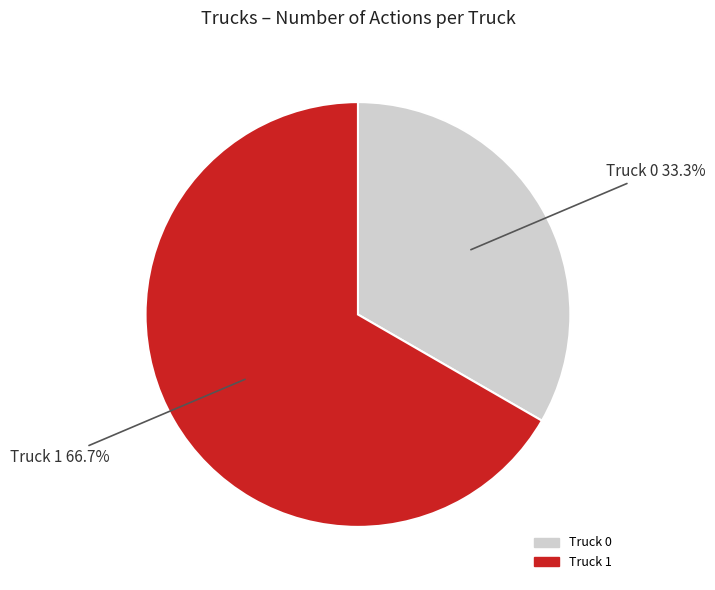

To the nearest percent, what is the difference between the largest and smallest slice percentages?

33%